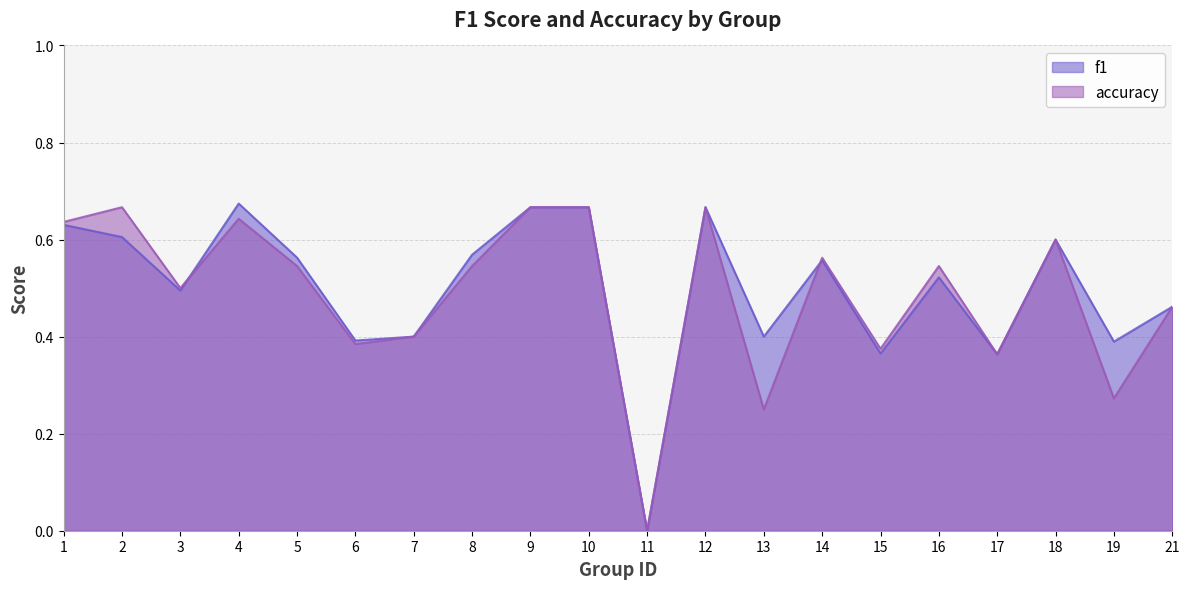

Is the value of accuracy at 15 greater than the value of f1 at 9?

No